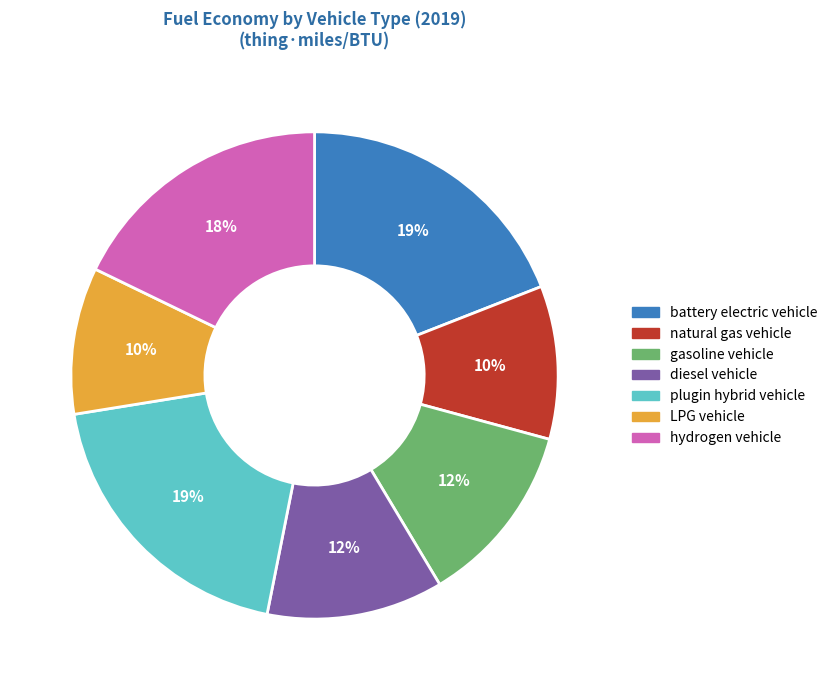

Is the sum of plugin hybrid vehicle and diesel vehicle greater than half?

No